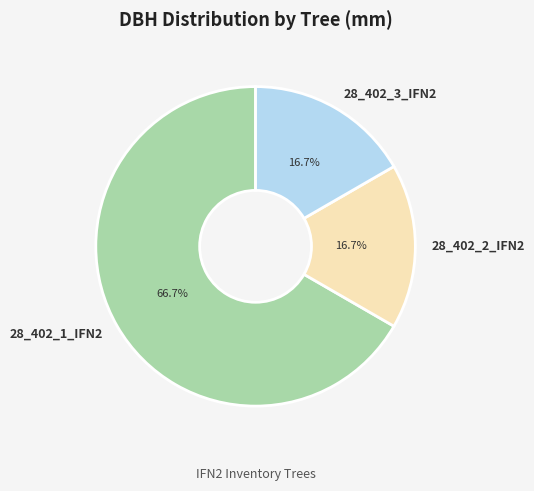

What is the majority slice?

28_402_1_IFN2